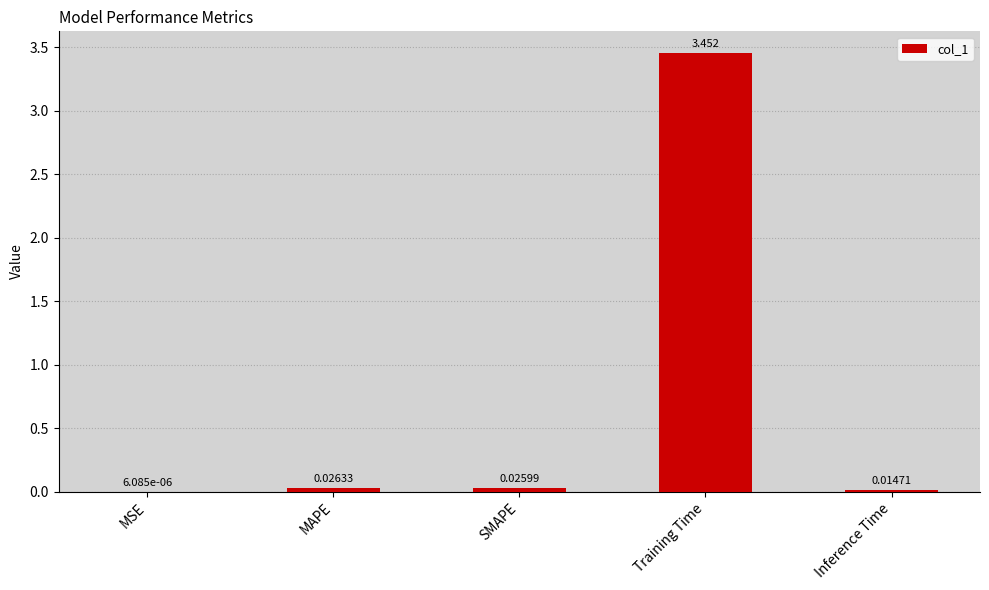

Between Inference Time and SMAPE, which is larger?

SMAPE